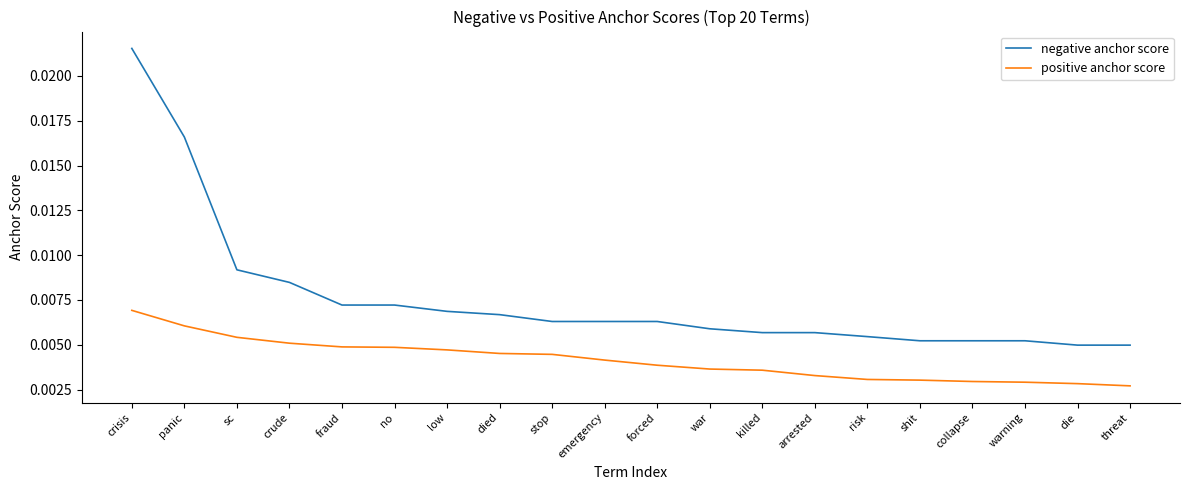

What is the sum of all positive anchor score values?

0.1